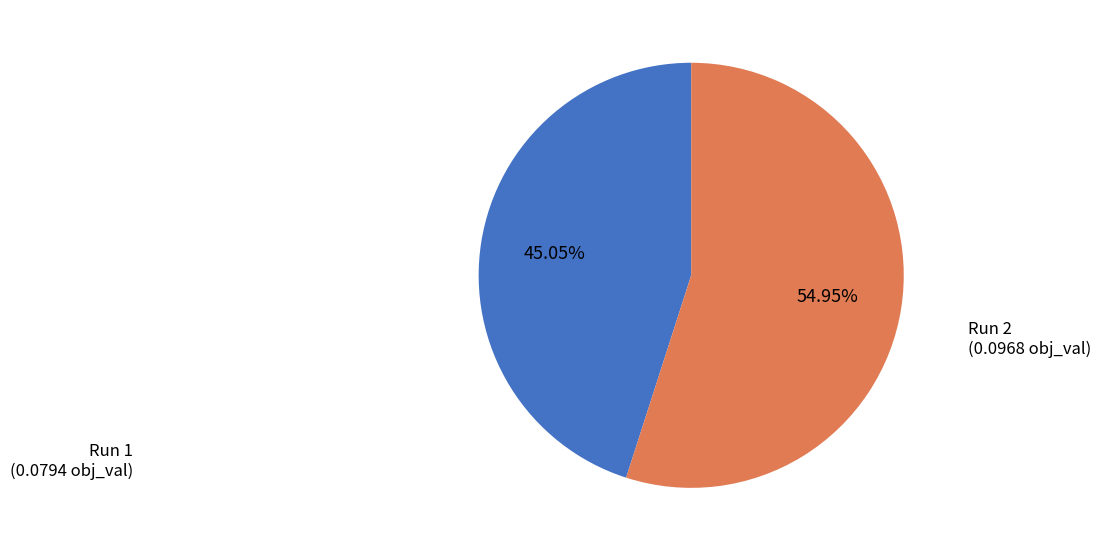

How many slices are in this pie chart?

2